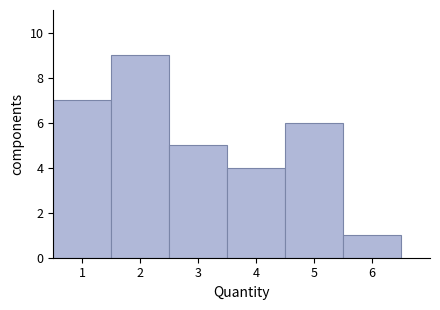

Reading left to right, list every bar in this chart as the range it spans on the x-axis followed by its height. The values are not printed on the chart, so give them approximately, as read against the axis.

0.5 to 1.5: 7
1.5 to 2.5: 9
2.5 to 3.5: 5
3.5 to 4.5: 4
4.5 to 5.5: 6
5.5 to 6.5: 1